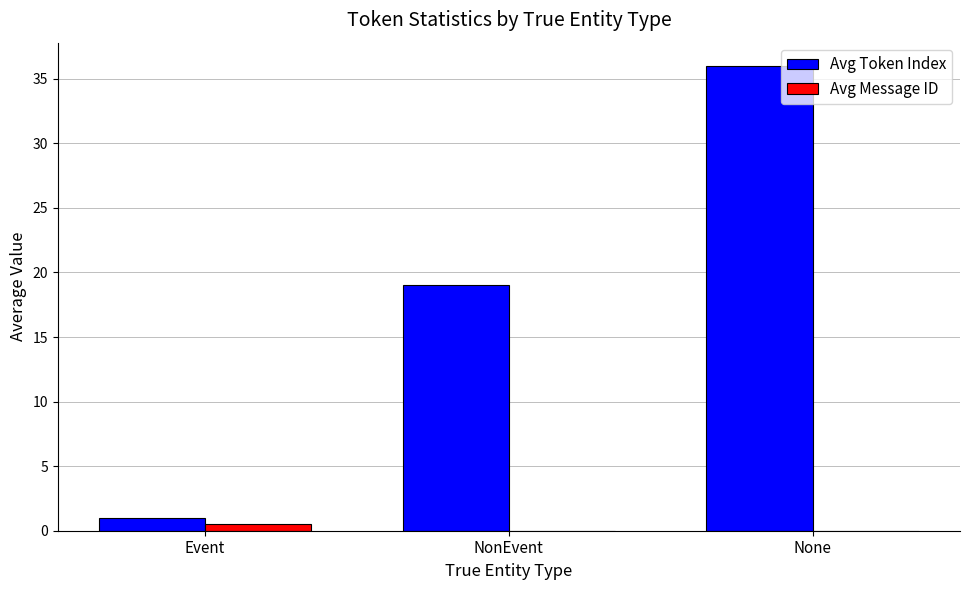

What is the spread (max minus min) of values at Event?

0.5